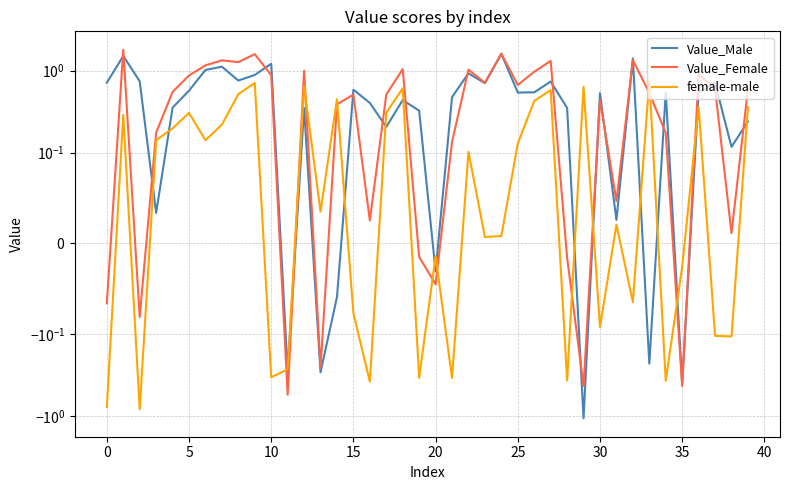

How many interior local valleys does the Value_Female series have?

12